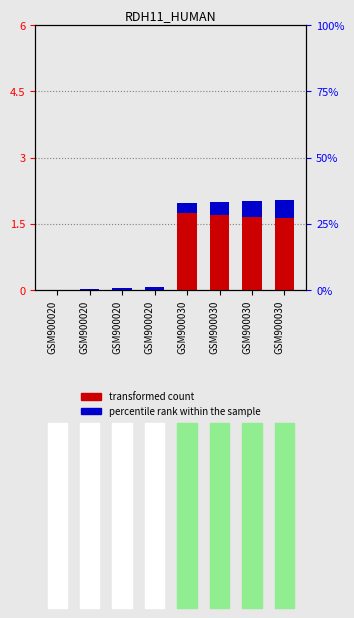

Where is percentile rank within the sample nearest to the value 0?

GSM900020